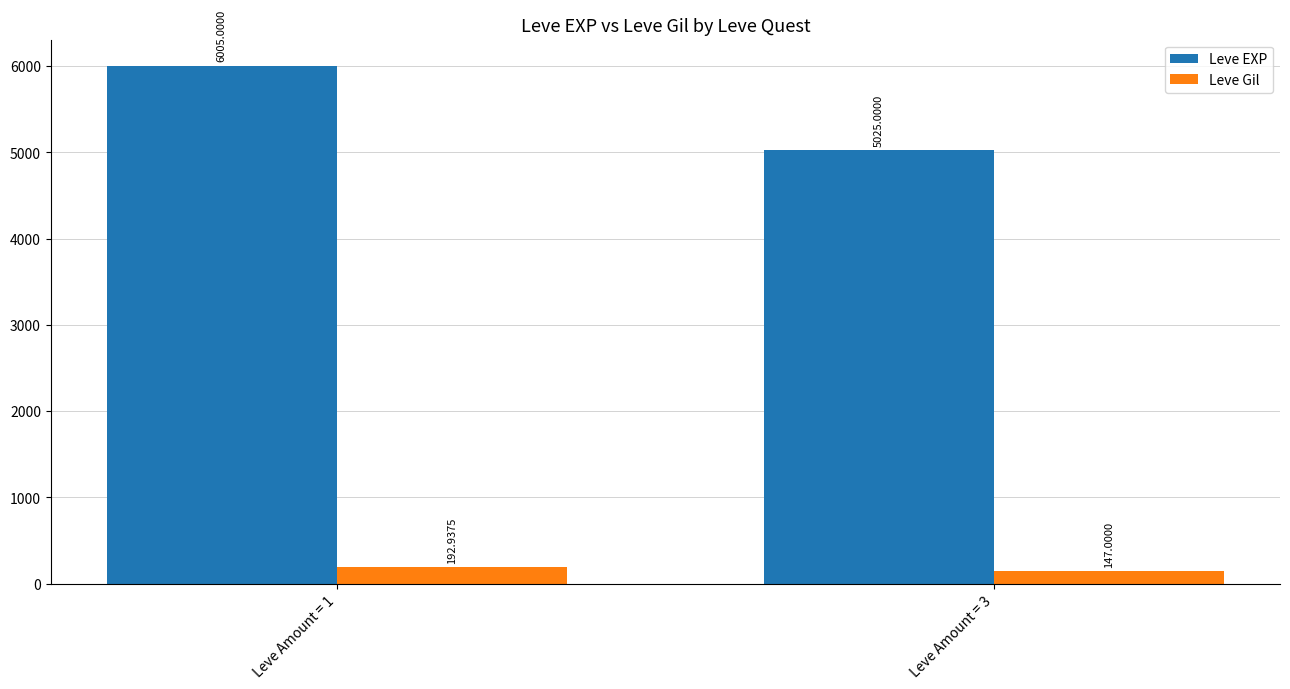

At which category is the sum across all series the highest?

Leve Amount = 1